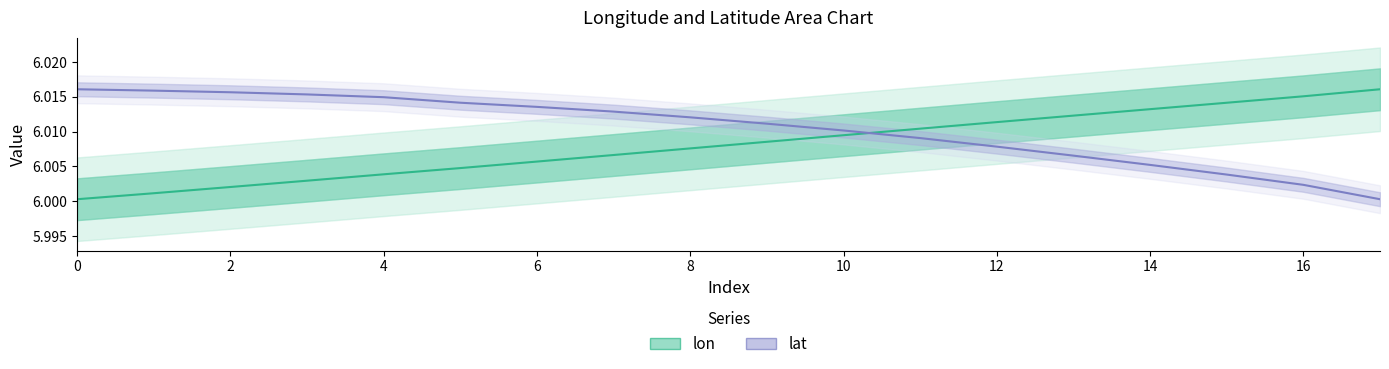

Which series has the largest range (max minus min)?

lon